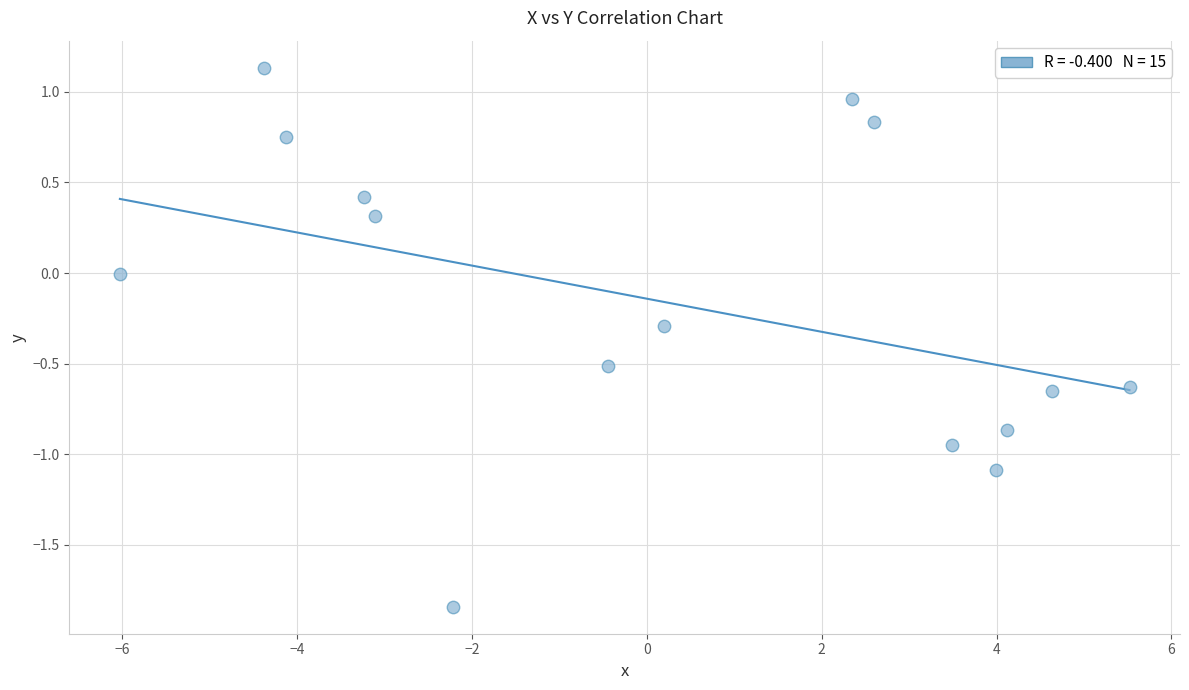

What is the range of X values (max minus min)?

11.6